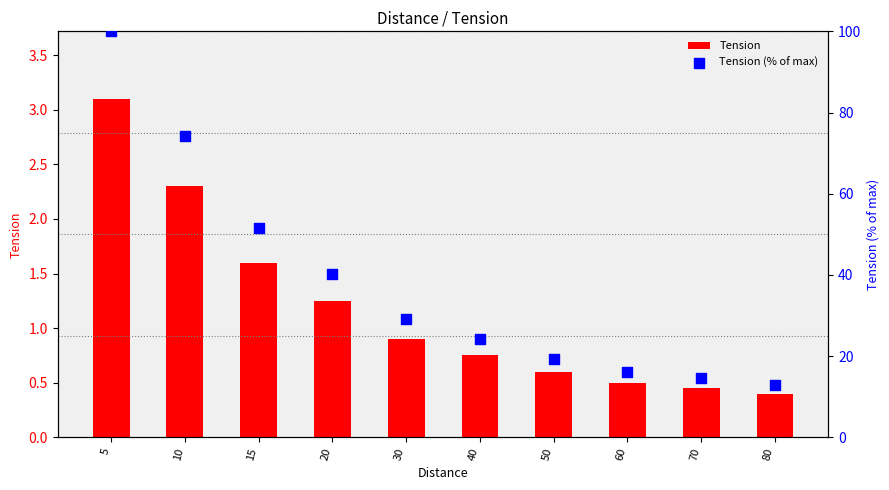

Which series contains the lowest Y value?

Tension